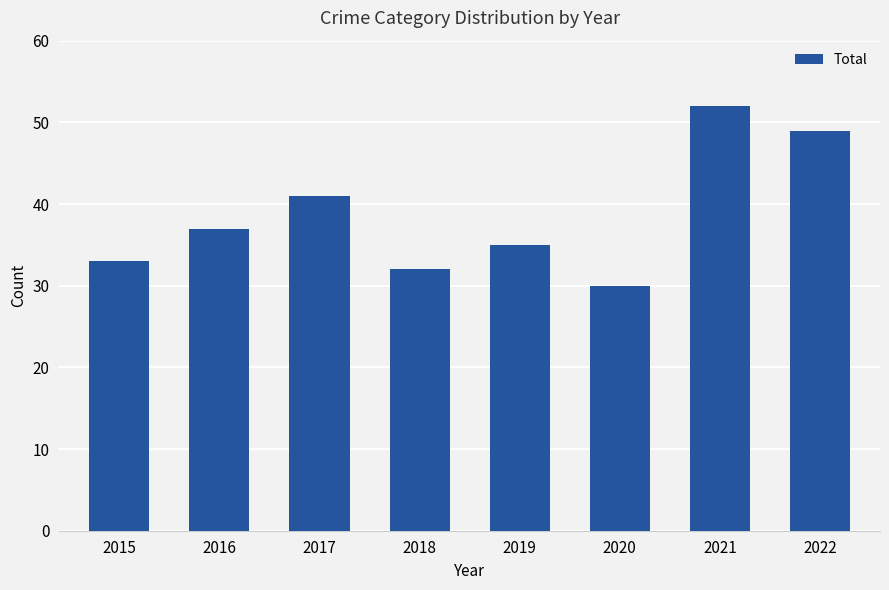

What is the sum of the values at 2019 and 2021?

87